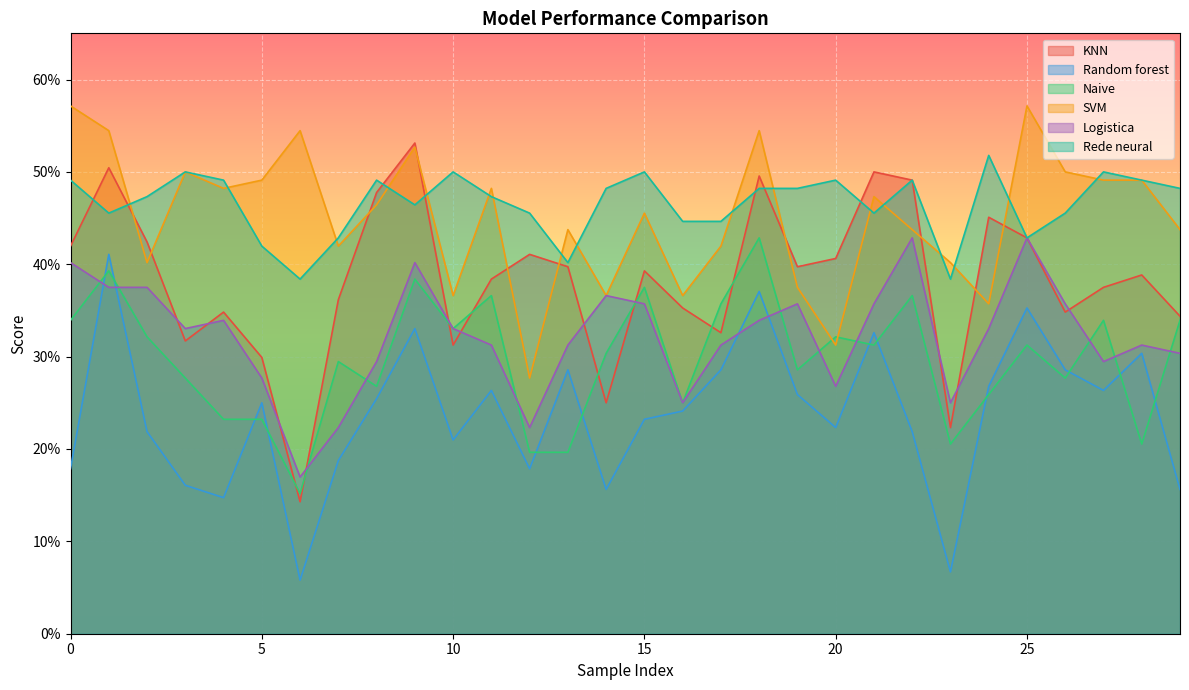

What is the difference between the maximum and minimum values in the SVM series?

0.3